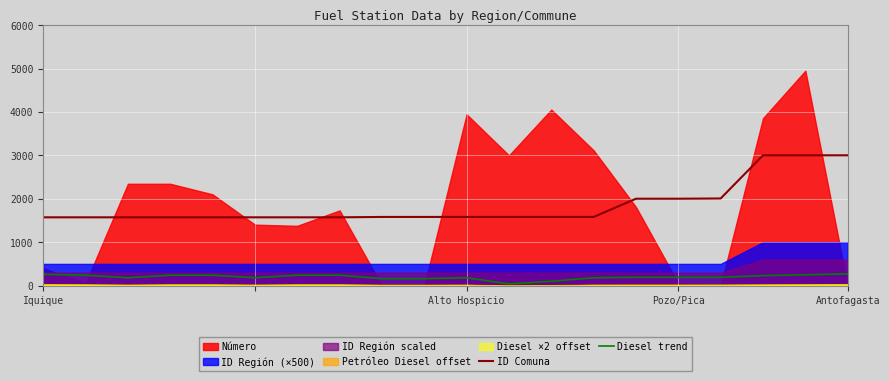

How many categories are shown in the chart?

20